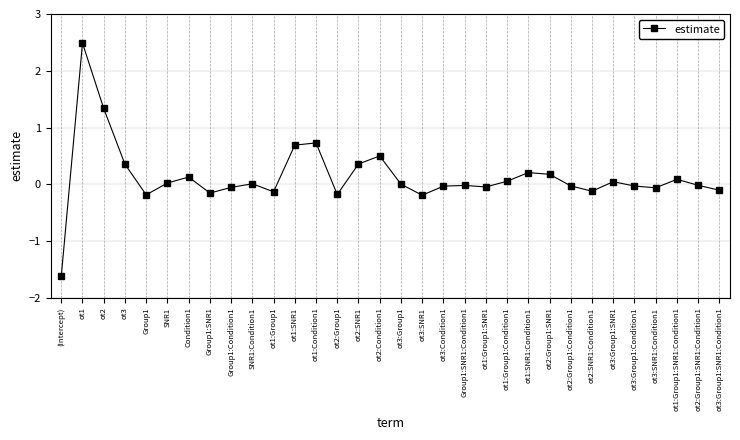

What position from the right is ot2:SNR1:Condition1?

7